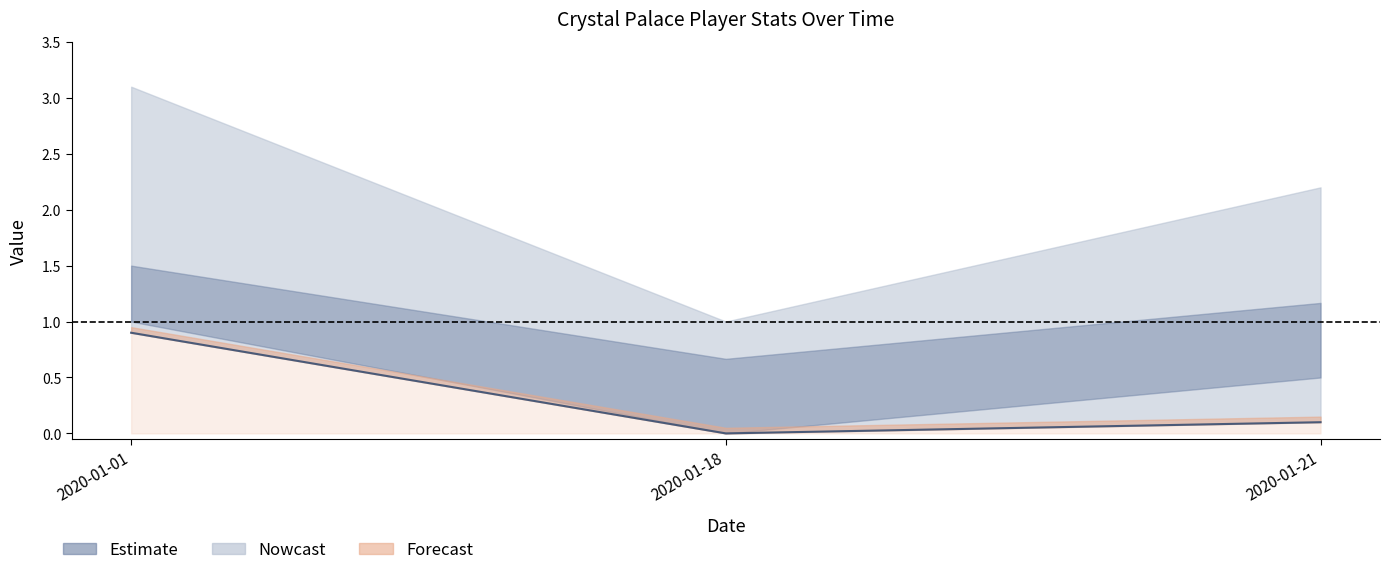

Does the chart have visible grid lines?

No